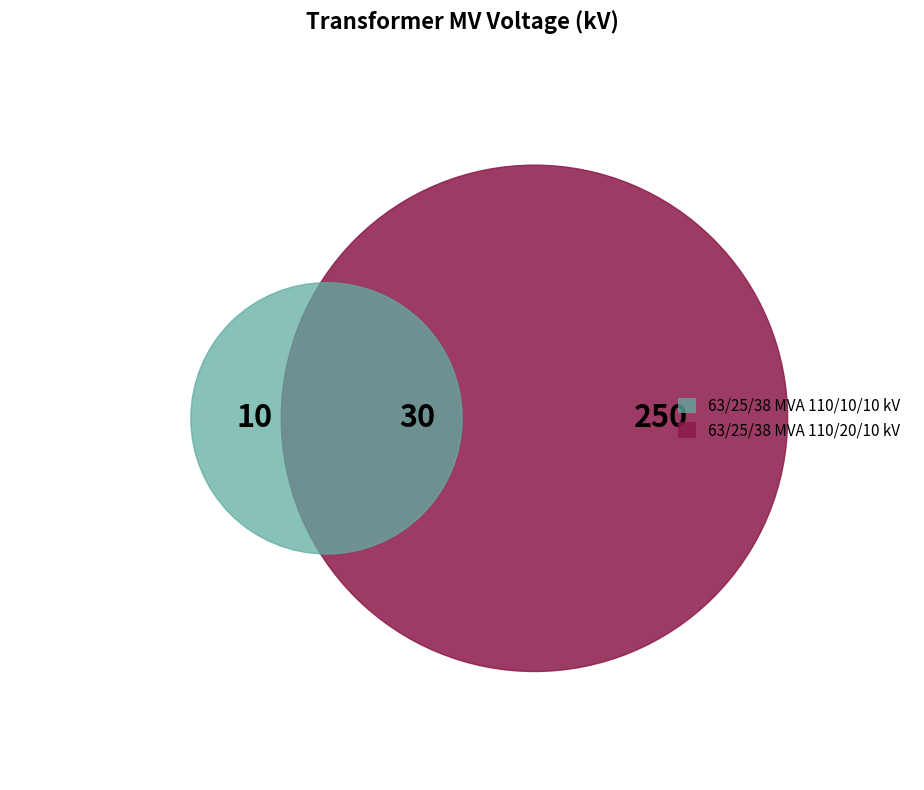

What is the smallest slice in the pie chart?

63/25/38 MVA 110/10/10 kV